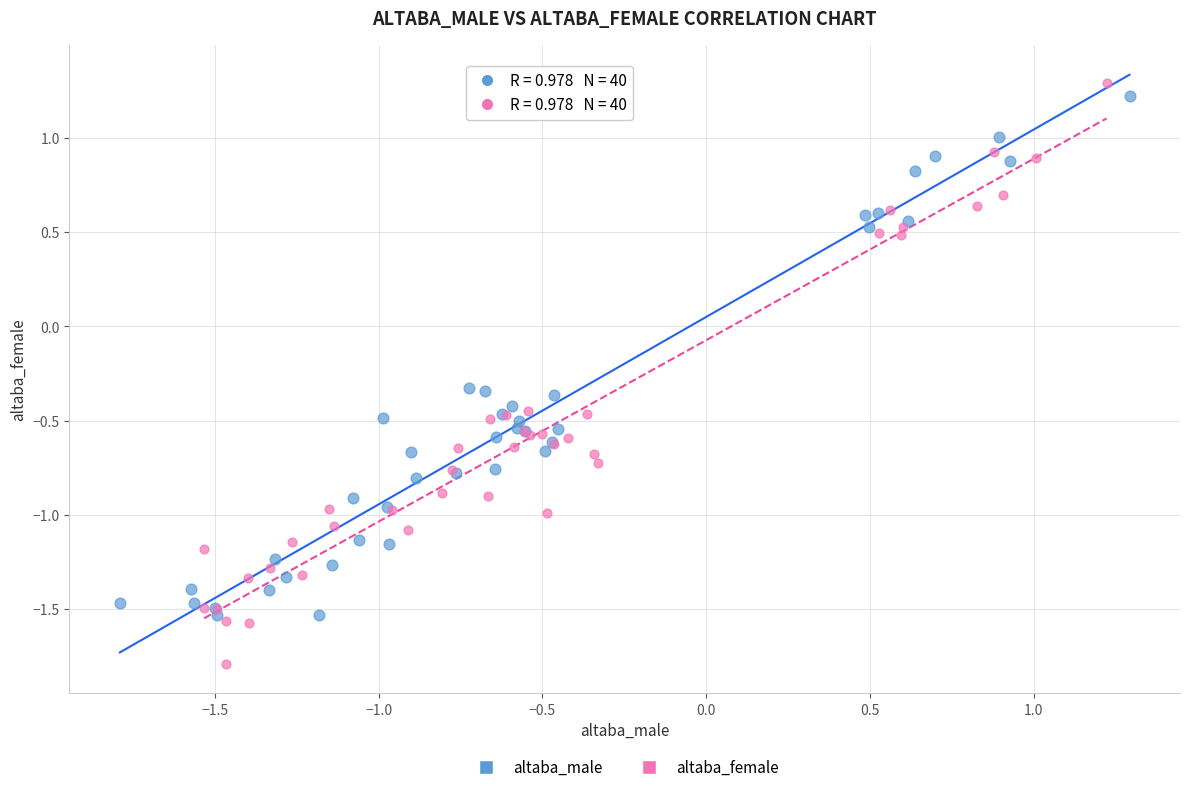

Which series contains the lowest Y value?

altaba_female